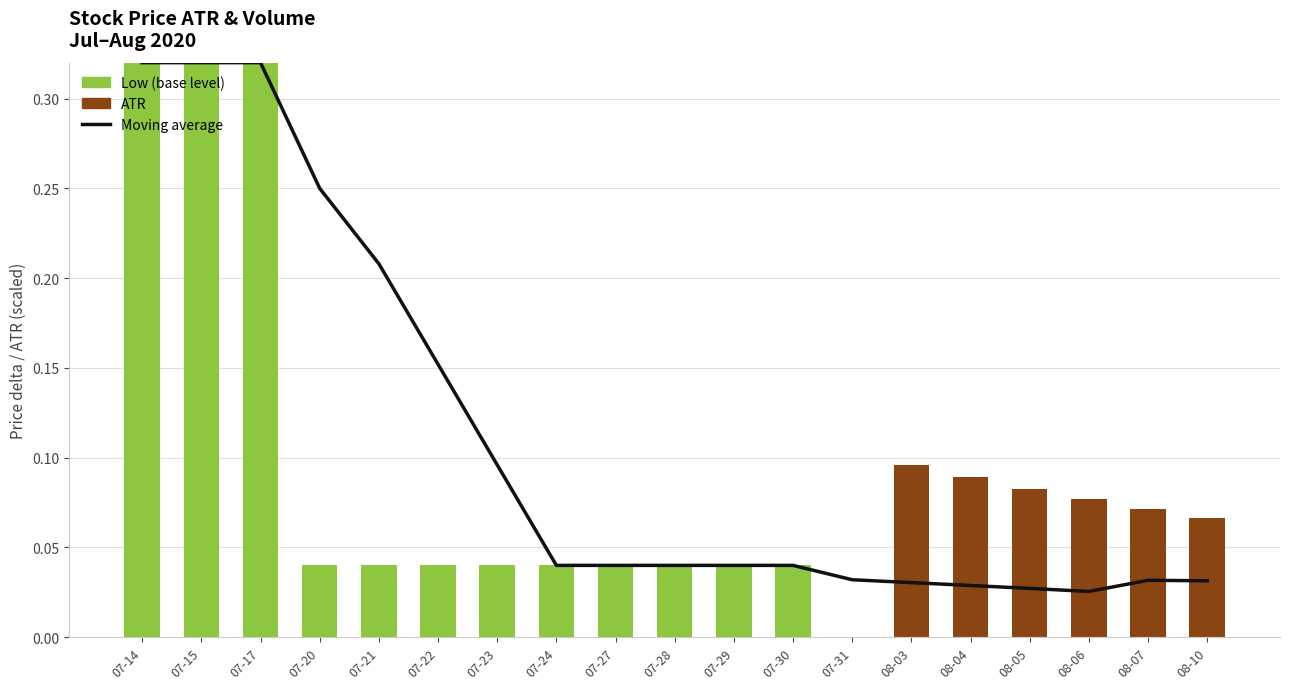

What value does the Moving average (ATR_2 based) series have at 07-23?

0.1